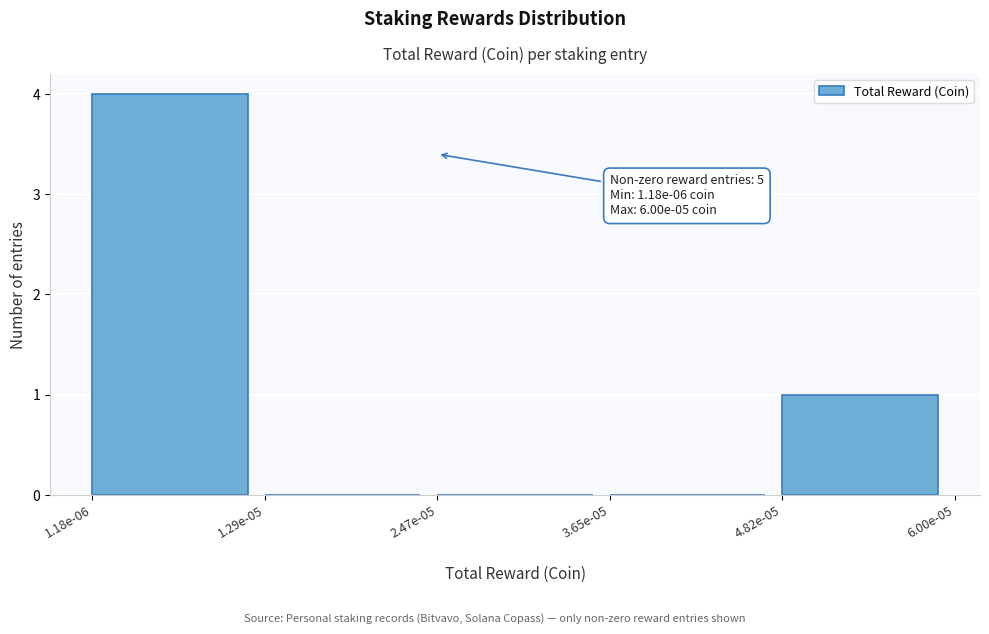

Reading right to left, extract all data points from this chart.

4.82e-05=1	3.65e-05=0	2.47e-05=0	1.29e-05=0	1.18e-06=4